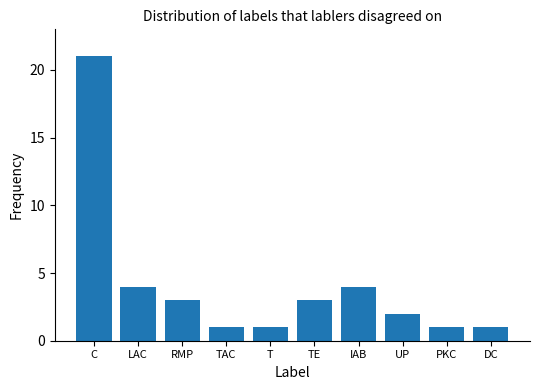

Reading right to left, transcribe all the data shown in this chart.

1	1	2	4	3	1	1	3	4	21